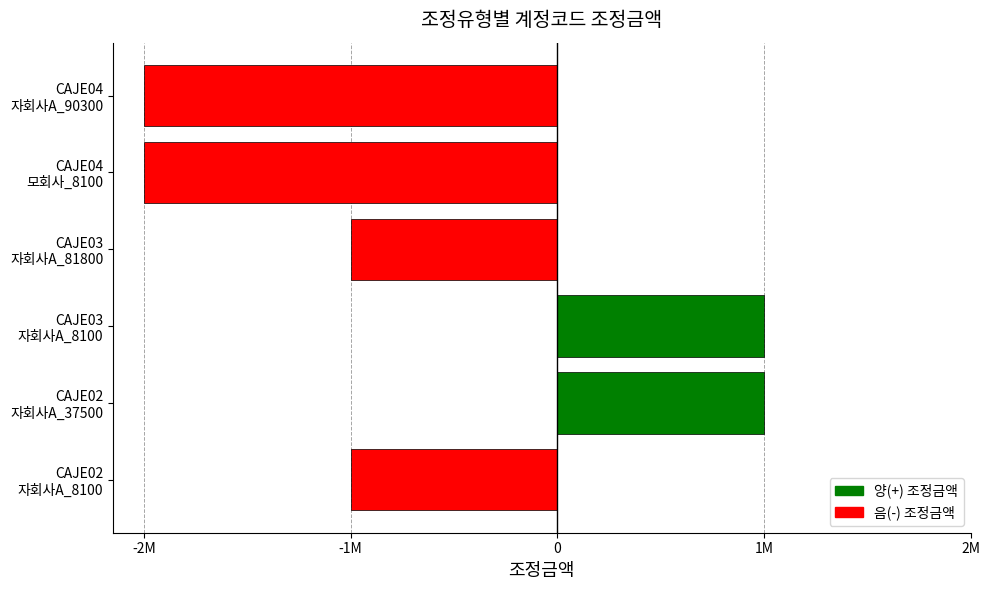

Does the chart contain any negative values?

Yes